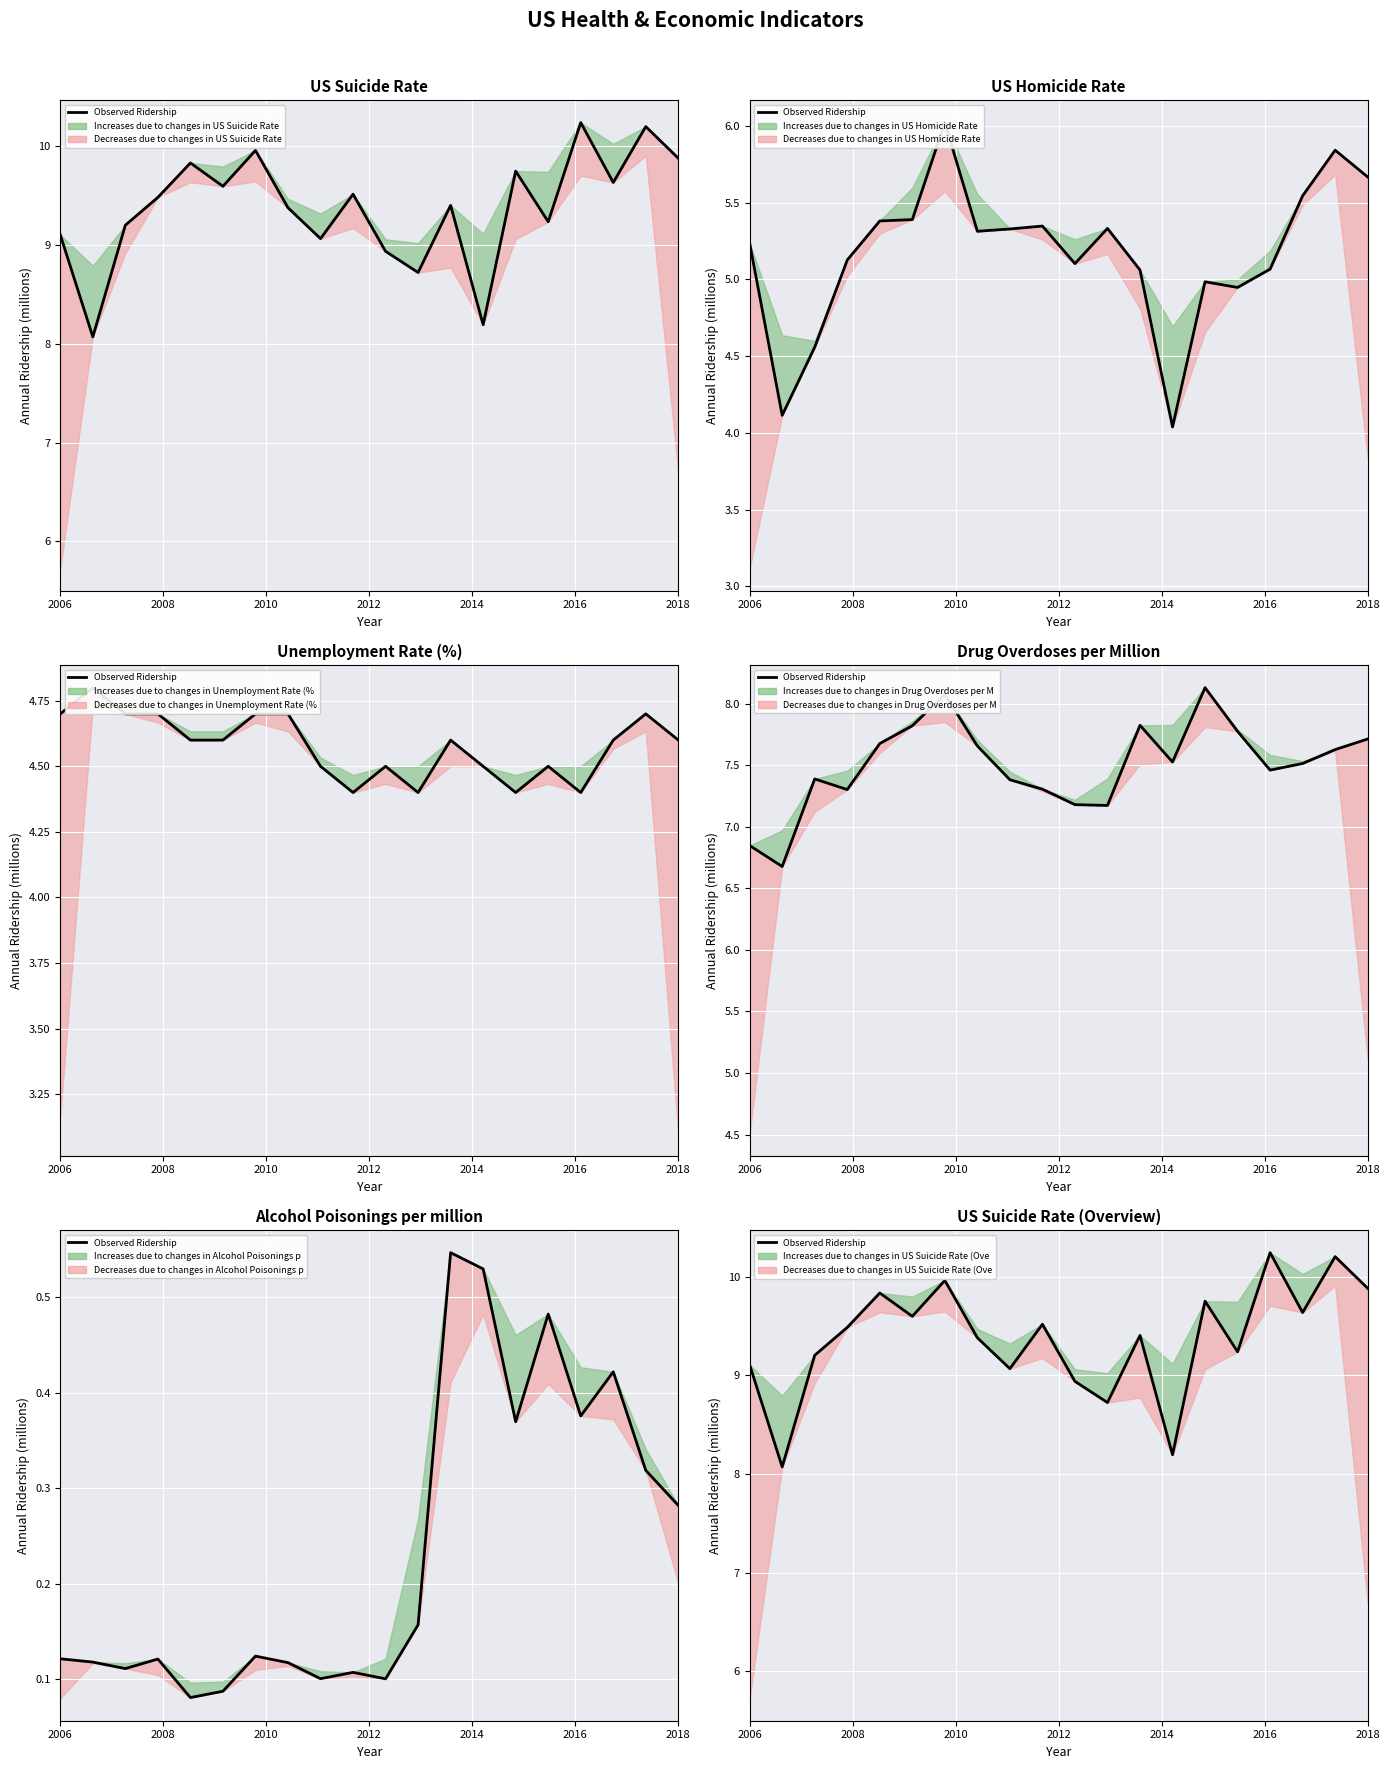

How many interior local valleys (lower than both neighbors) does the data have?

7